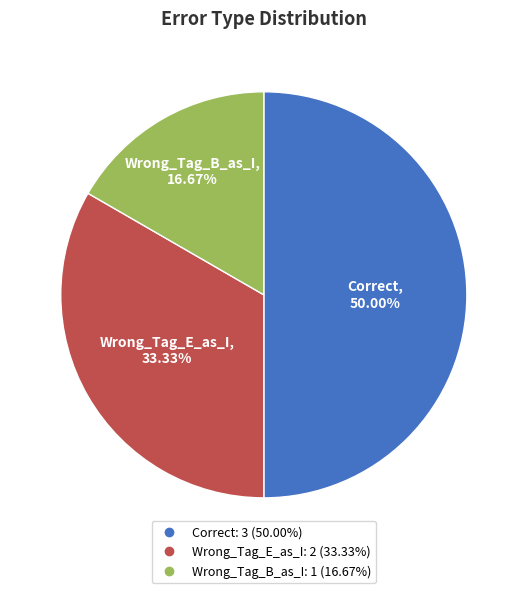

Between Wrong_Tag_B_as_I and Correct, which is larger?

Correct